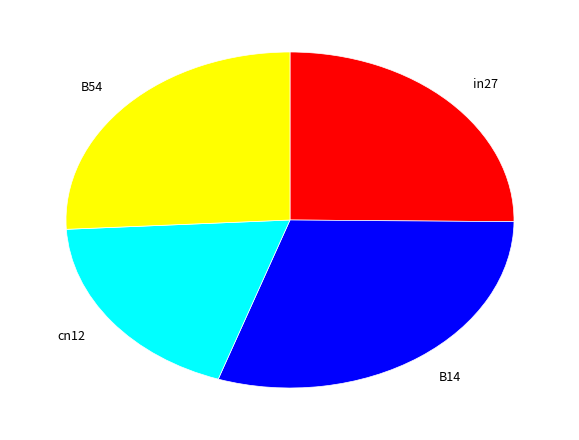

Does any single category account for the majority?

No